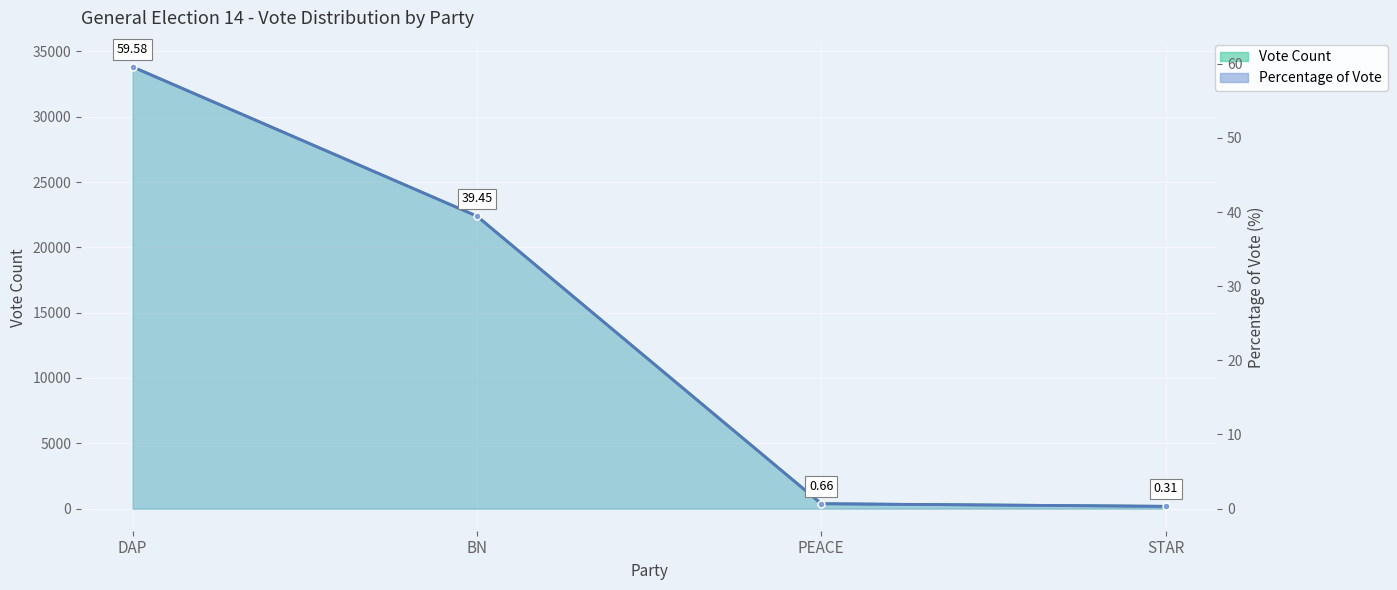

Count the number of data series in this chart.

2